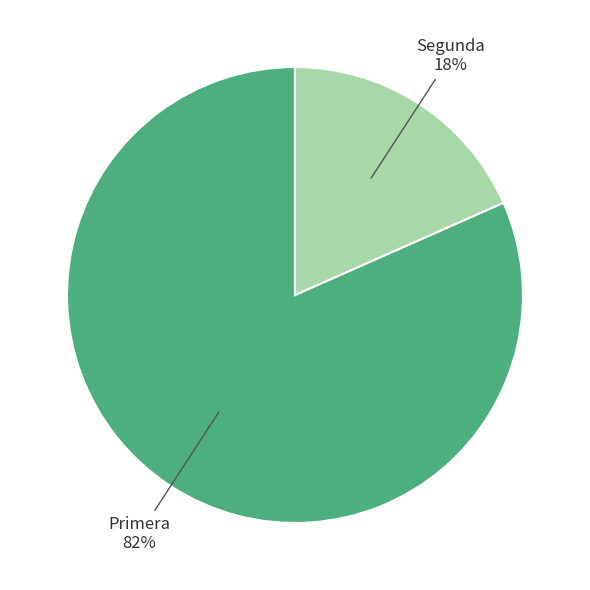

Is there a majority slice in this chart?

Yes